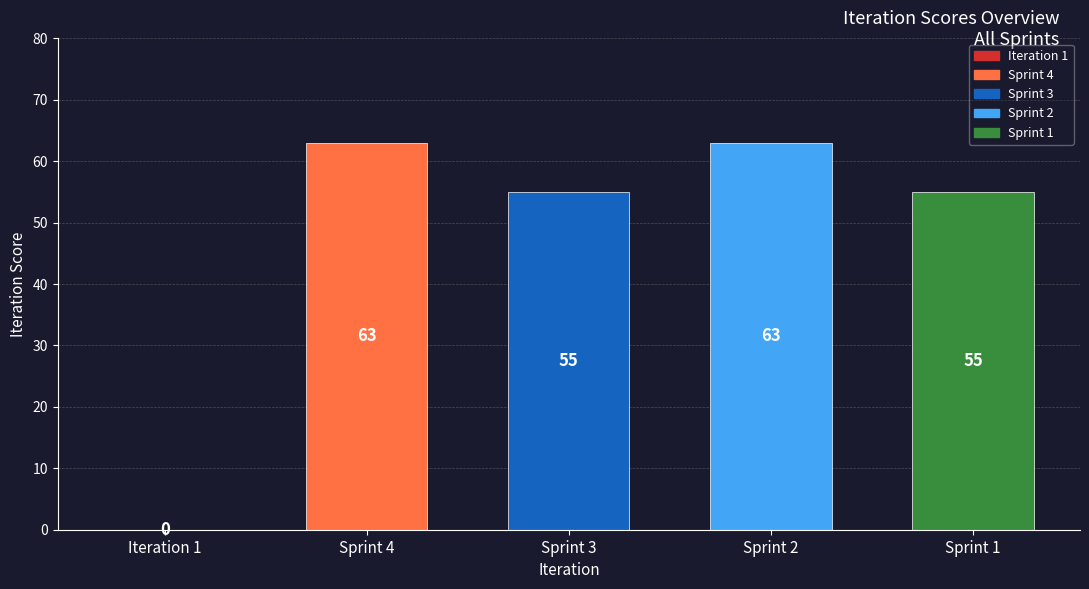

At which category does the chart reach its peak across all series?

Sprint 4